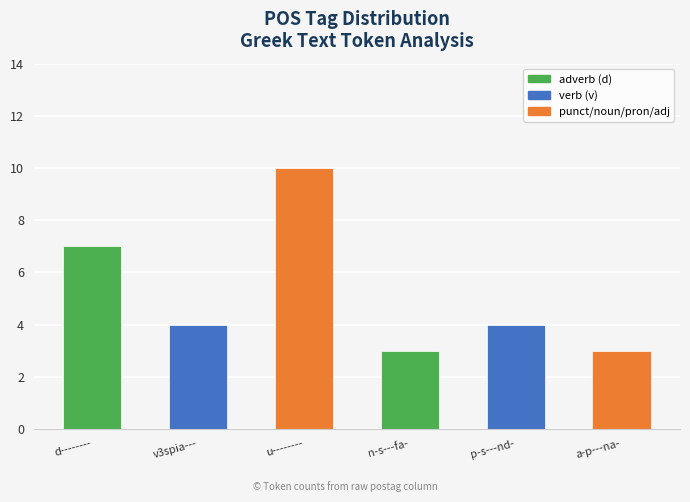

At which label does the data first exceed 4?

d--------